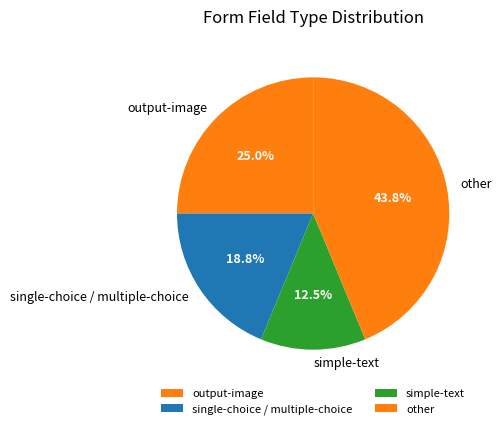

Count the number of slices in the pie.

4